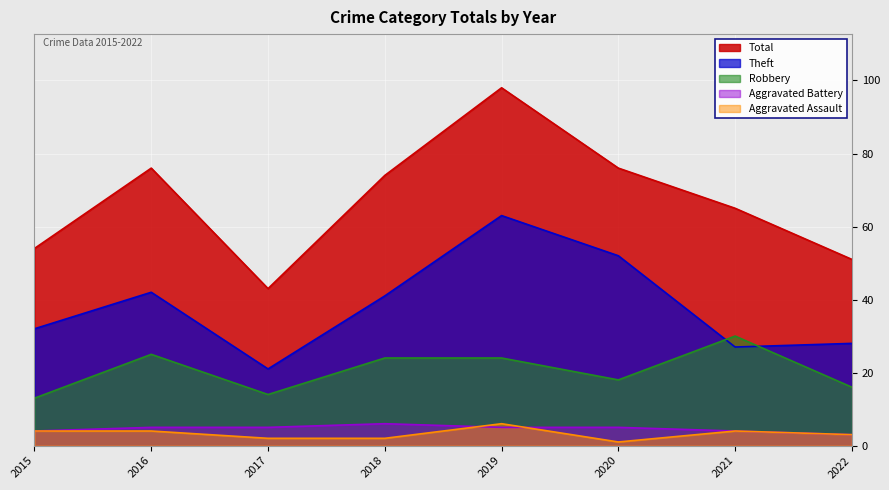

Reading right to left, what are all the values shown in this chart?

Robbery: 16	30	18	24	24	14	25	13
Theft: 28	27	52	63	41	21	42	32
Total: 51	65	76	98	74	43	76	54
Aggravated Assault: 3	4	1	6	2	2	4	4
Aggravated Battery: 3	4	5	5	6	5	5	4